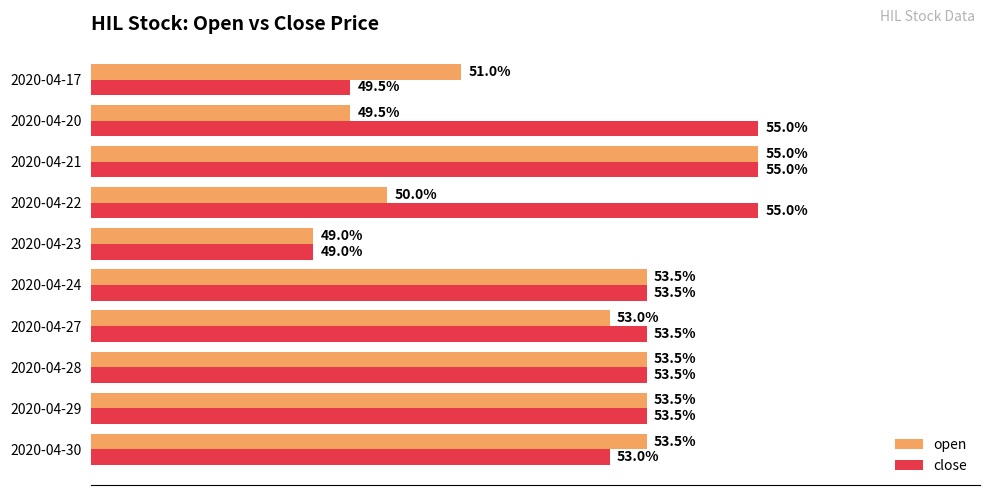

What are all the series names shown in the legend?

open, close